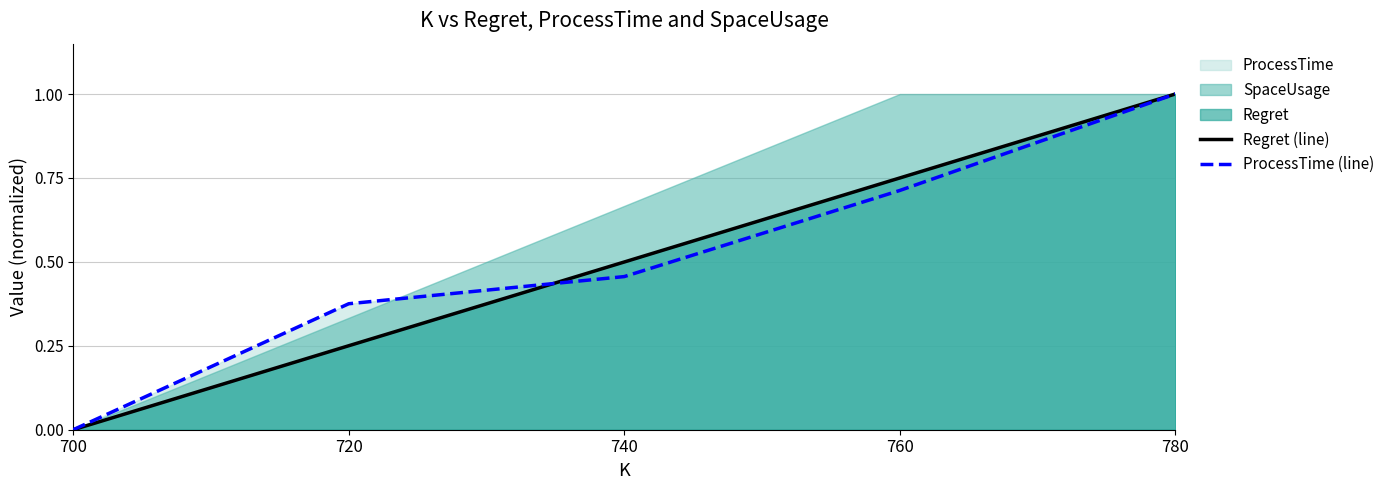

List the series in order of their peak value, lowest first.

Regret (line), ProcessTime (line)